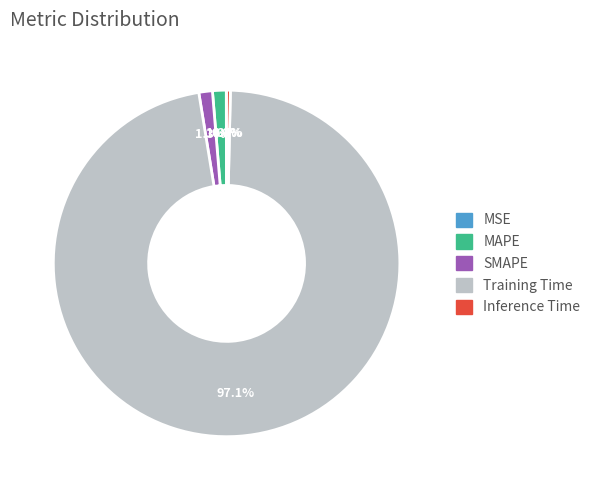

True or false: Inference Time accounts for 10% of the total.

False